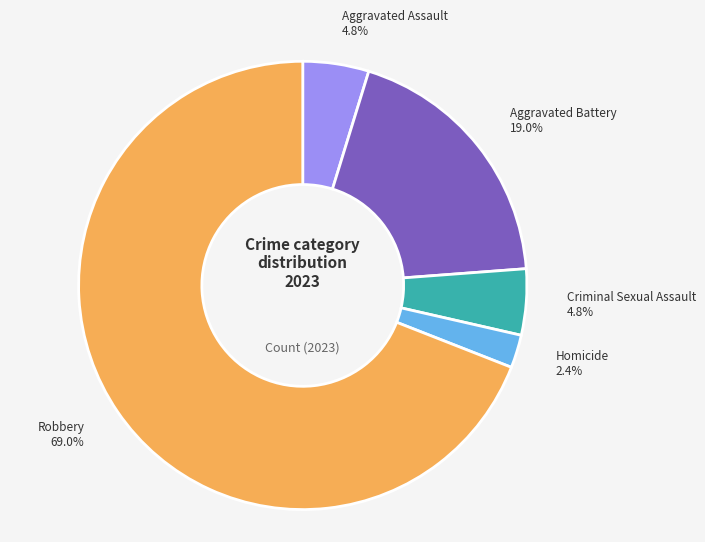

Is there a majority slice in this chart?

Yes